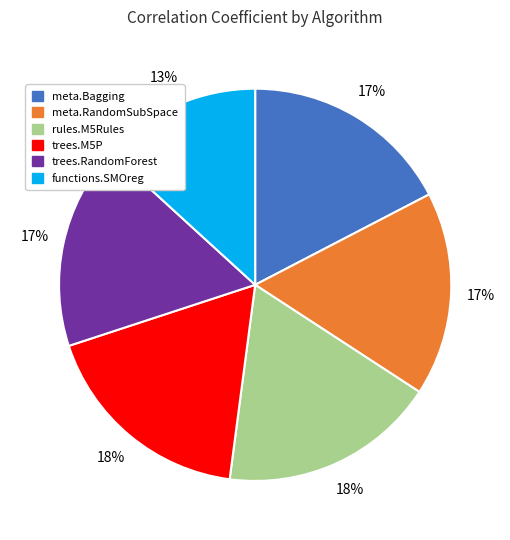

How many slices are in this pie chart?

6